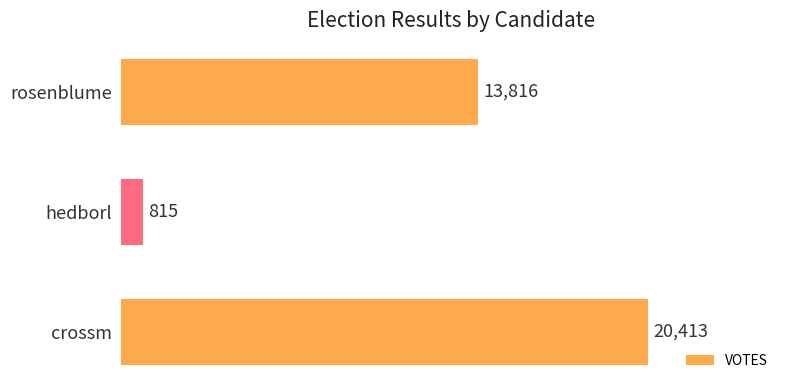

What is the change in value from crossm to hedborl?

-19598